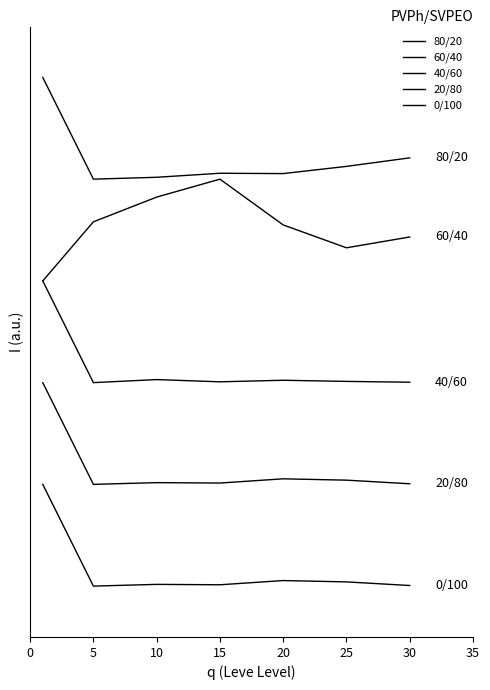

Does the chart have visible grid lines?

No